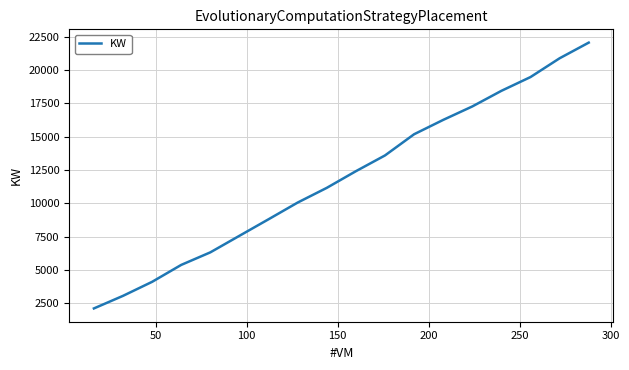

Count the number of categories in the chart.

18